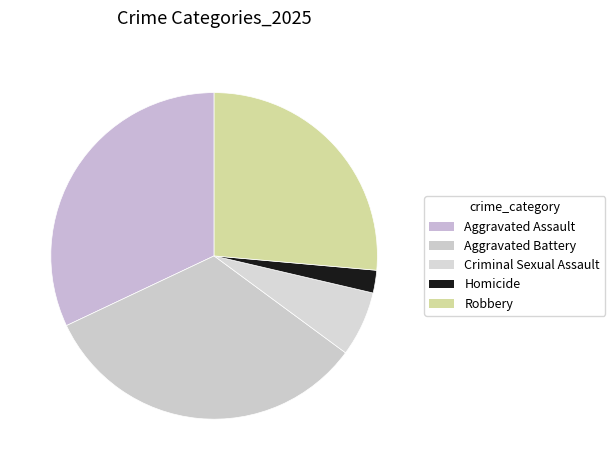

Which has a higher value, Robbery or Homicide?

Robbery